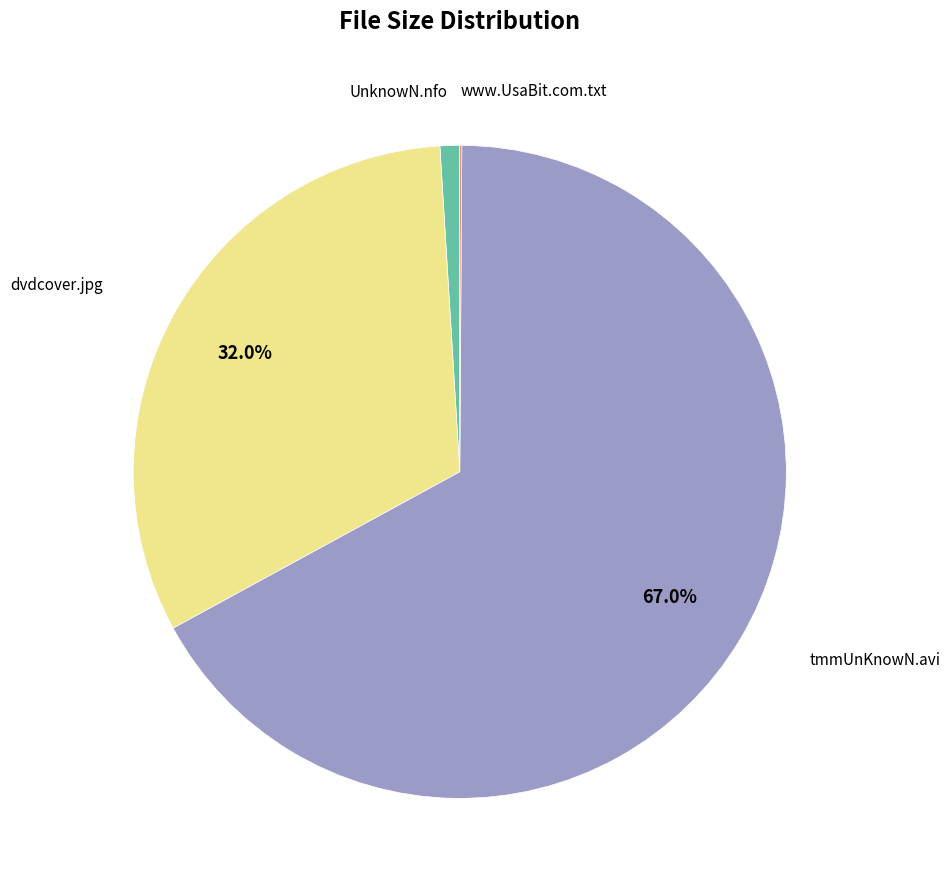

Is there any slice that represents more than half of the pie?

Yes